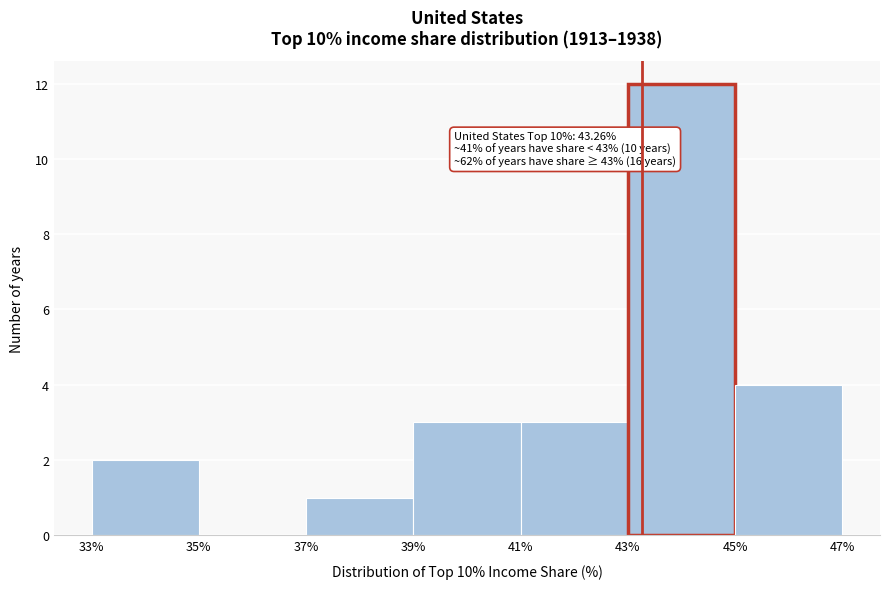

Over which range of the x-axis is the bar tallest?

43% to 45%